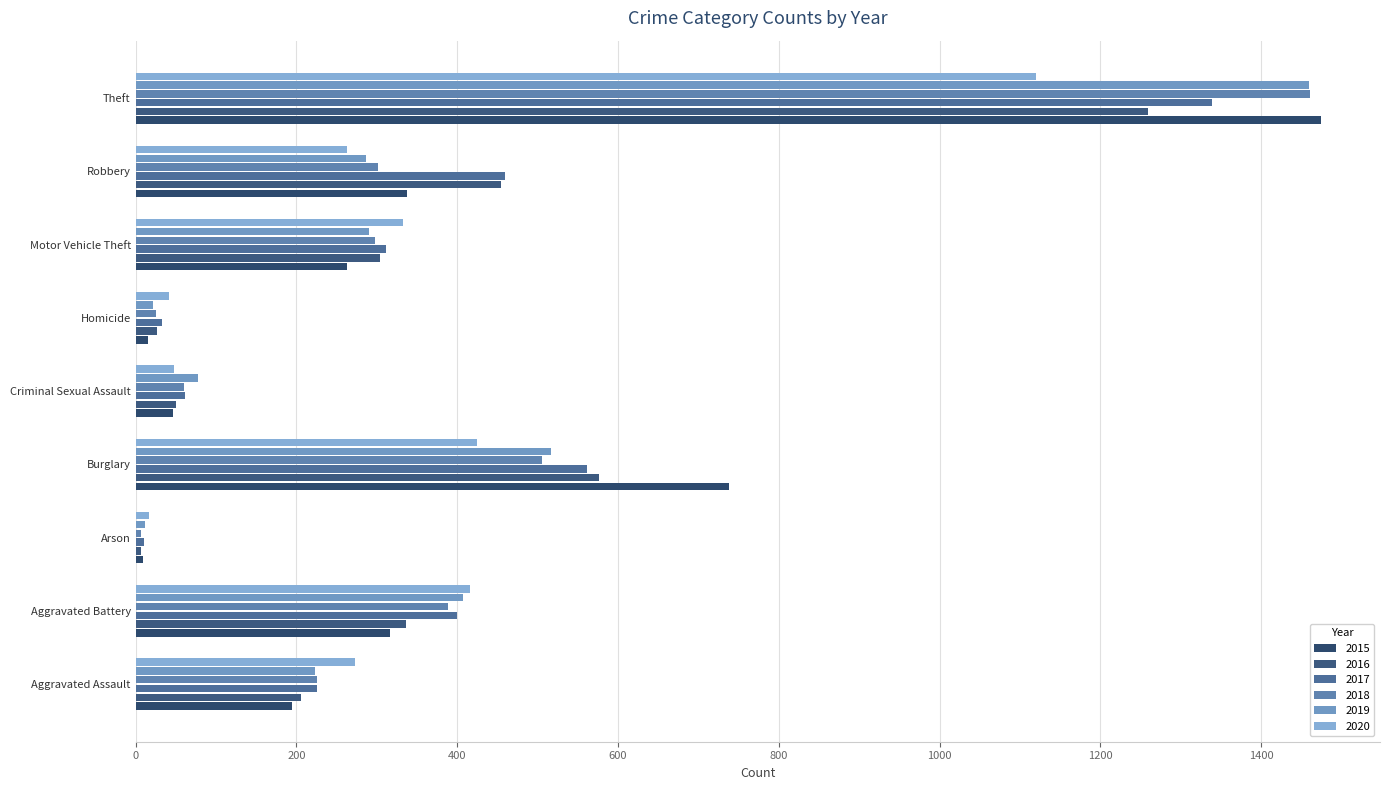

How many values in the 2018 series are below 298?

4